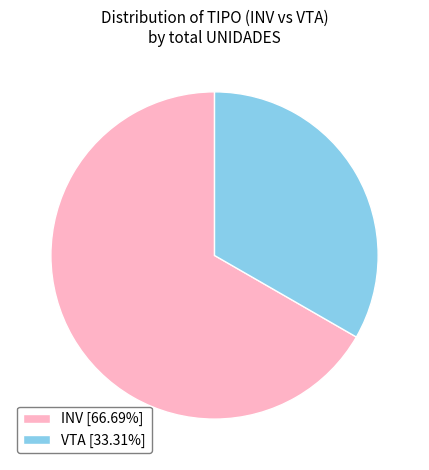

What is the largest slice in the pie chart?

INV